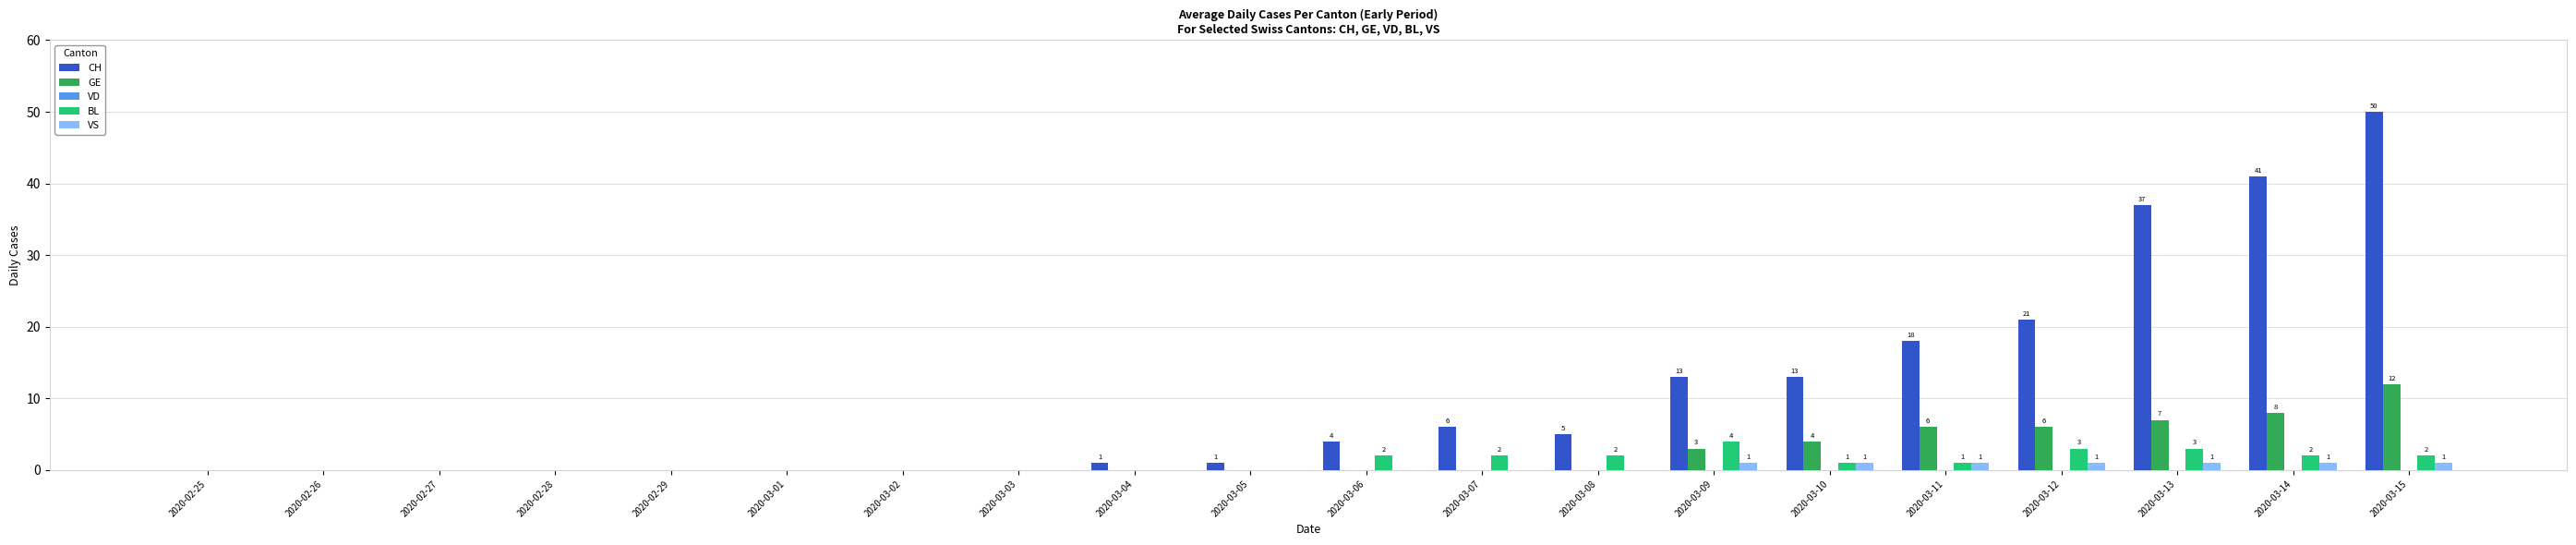

Count the number of data series in this chart.

4